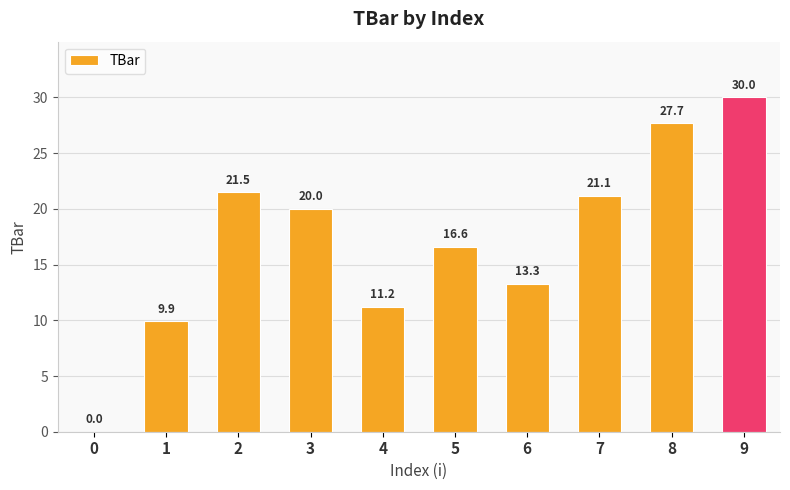

Reading left to right, what are all the values shown in this chart?

0=0.0	1=9.9	2=21.5	3=20.0	4=11.2	5=16.6	6=13.3	7=21.1	8=27.7	9=30.0